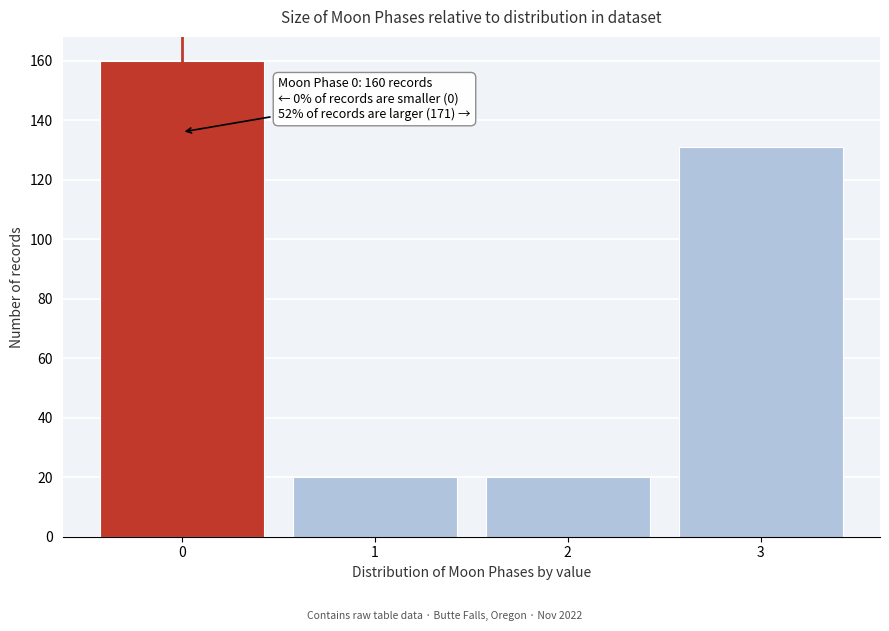

Reading left to right, extract all data points from this chart.

0=160	1=20	2=20	3=131